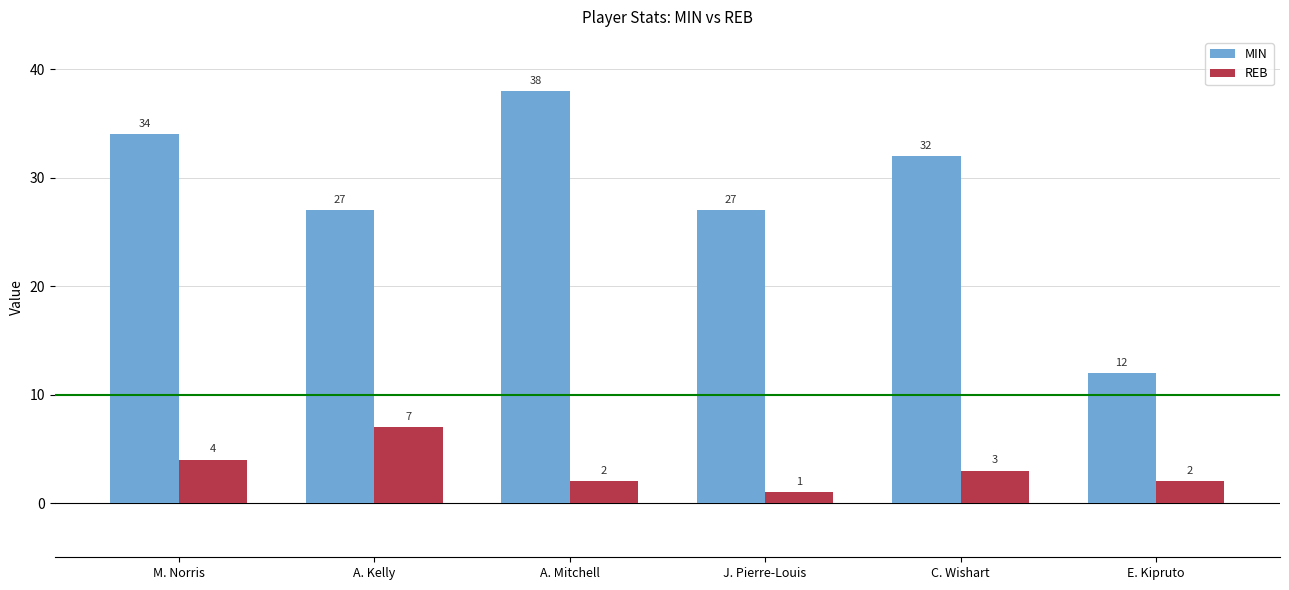

How many values in the MIN series are below 32?

3